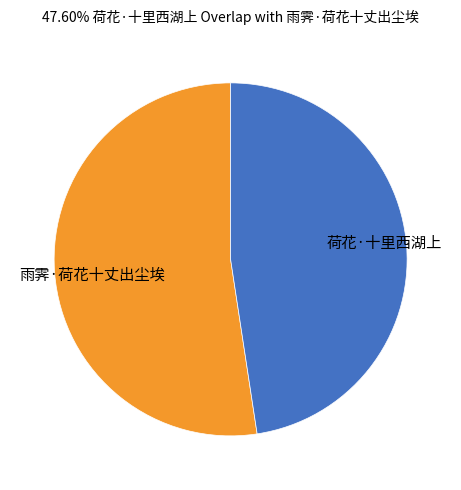

Is there a majority slice in this chart?

Yes